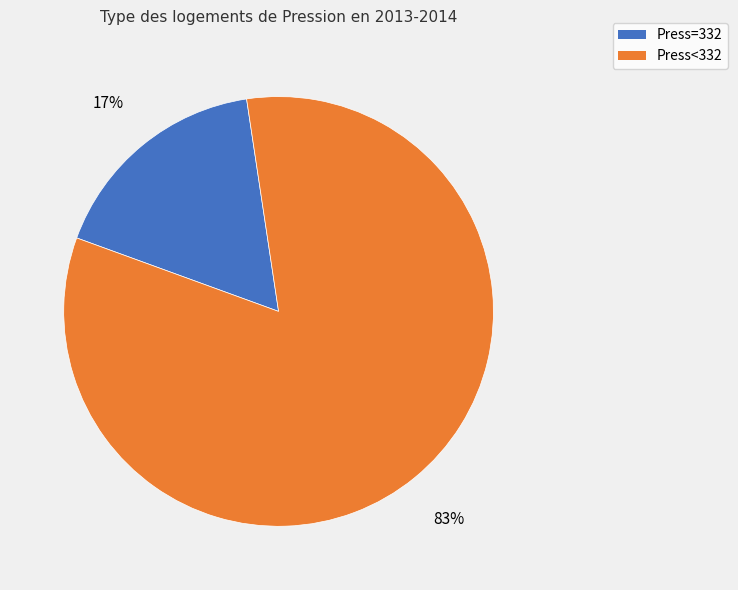

To the nearest percent, what is the difference between the largest and smallest slice percentages?

66%